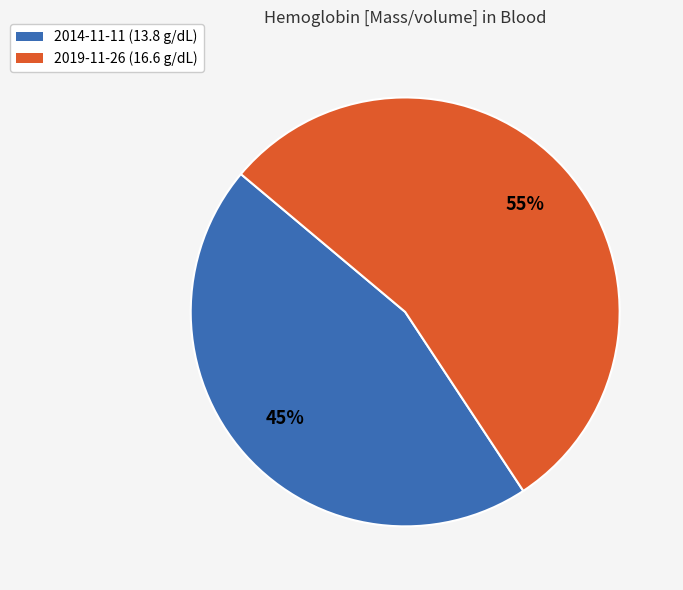

Is the sum of 2019-11-26 (16.6 g/dL) and 2014-11-11 (13.8 g/dL) greater than half?

Yes